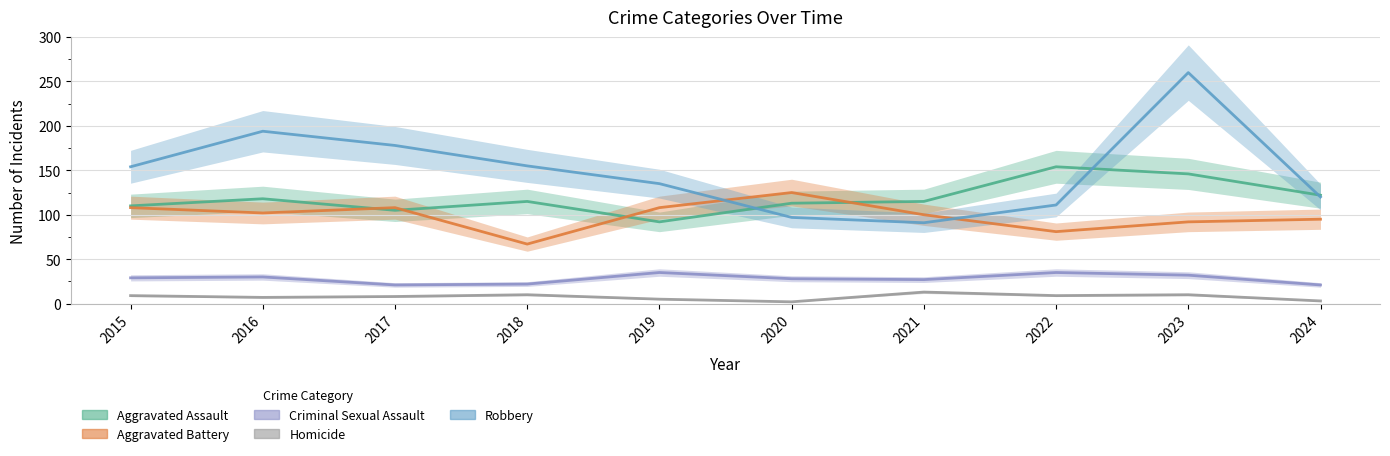

Is it true that Criminal Sexual Assault equals 9 at 2018?

False